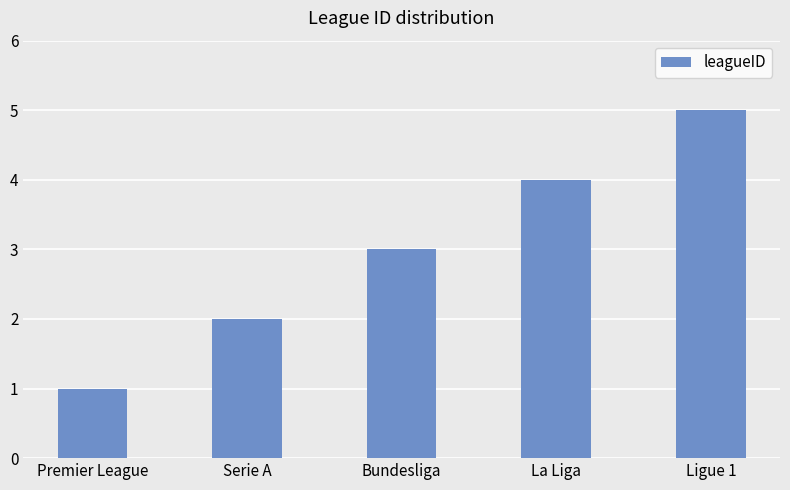

At which category does the chart reach its minimum across all series?

Premier League